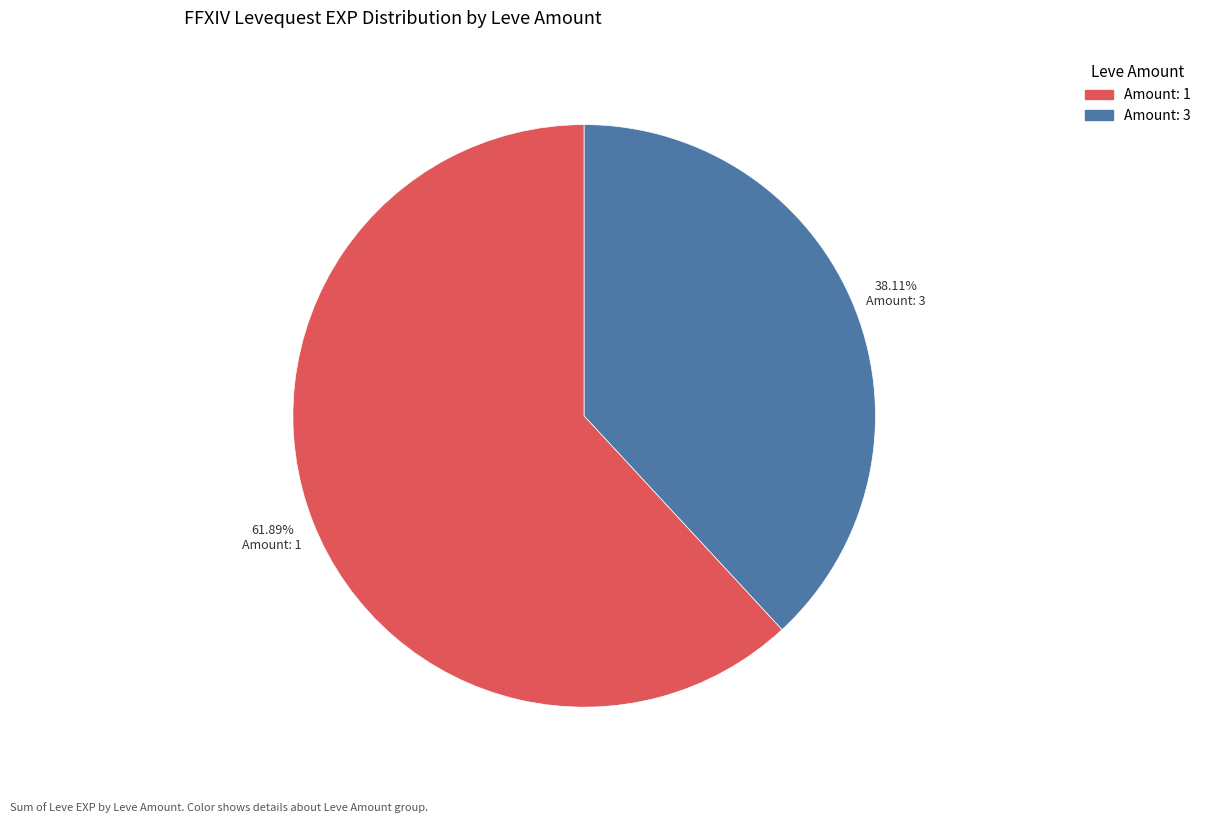

Is there a majority slice in this chart?

Yes